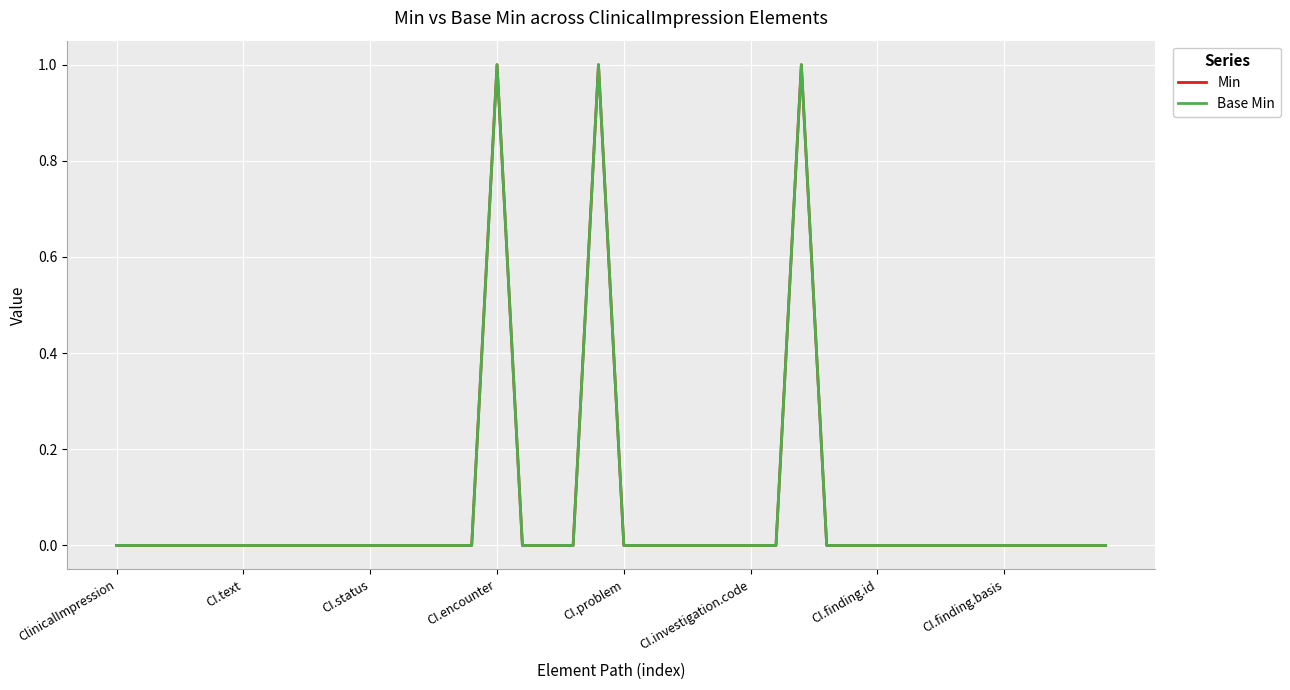

True or false: Base Min and Min cross at least once.

False